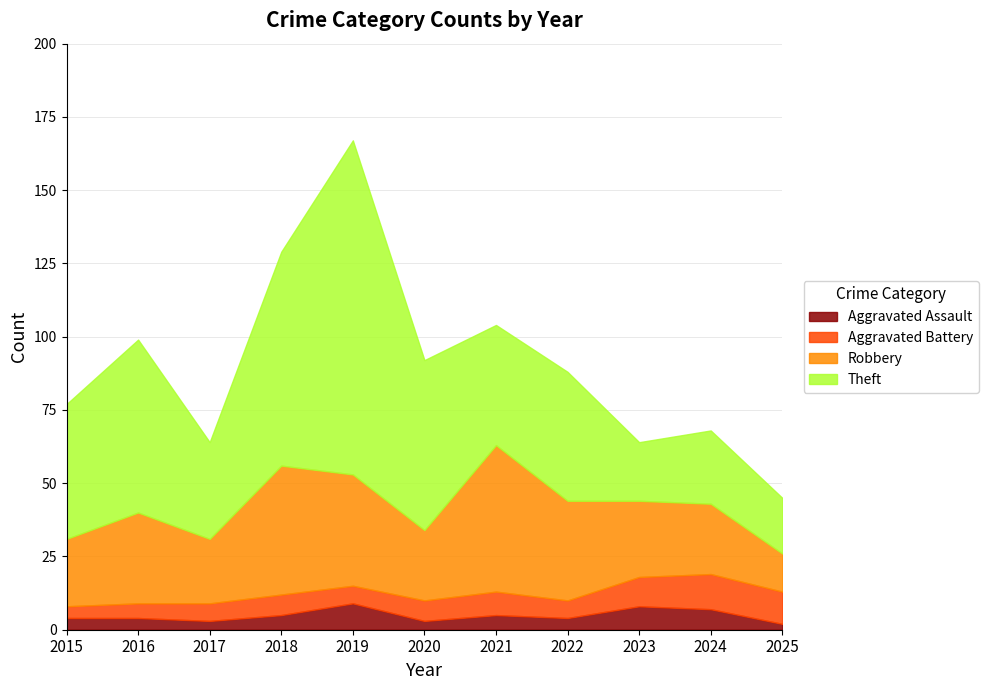

At 2022, list the series in order from smallest to largest.

Aggravated Assault, Aggravated Battery, Robbery, Theft